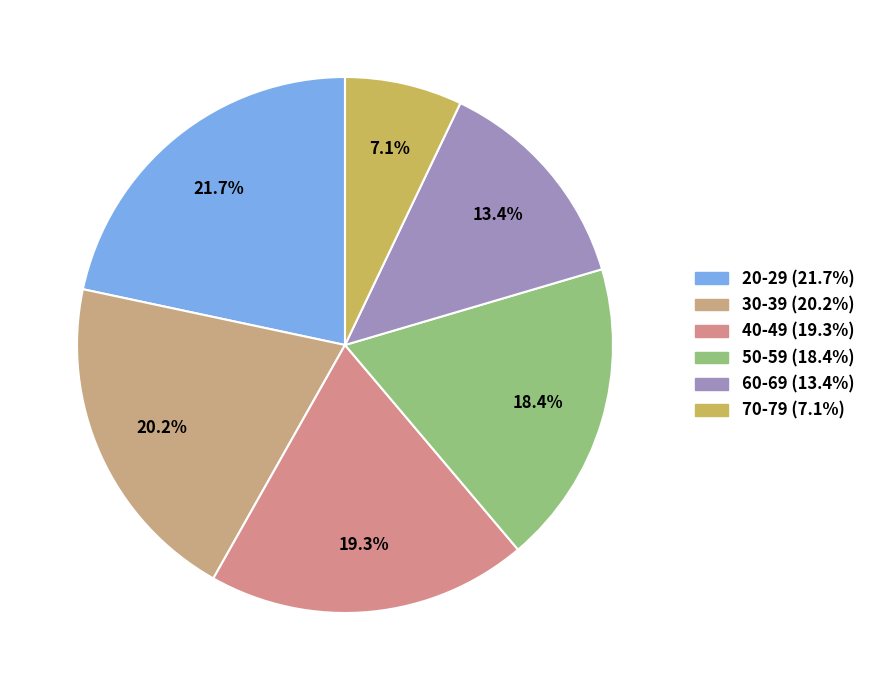

The 70-79 slice represents 7% of the pie. True or false?

True